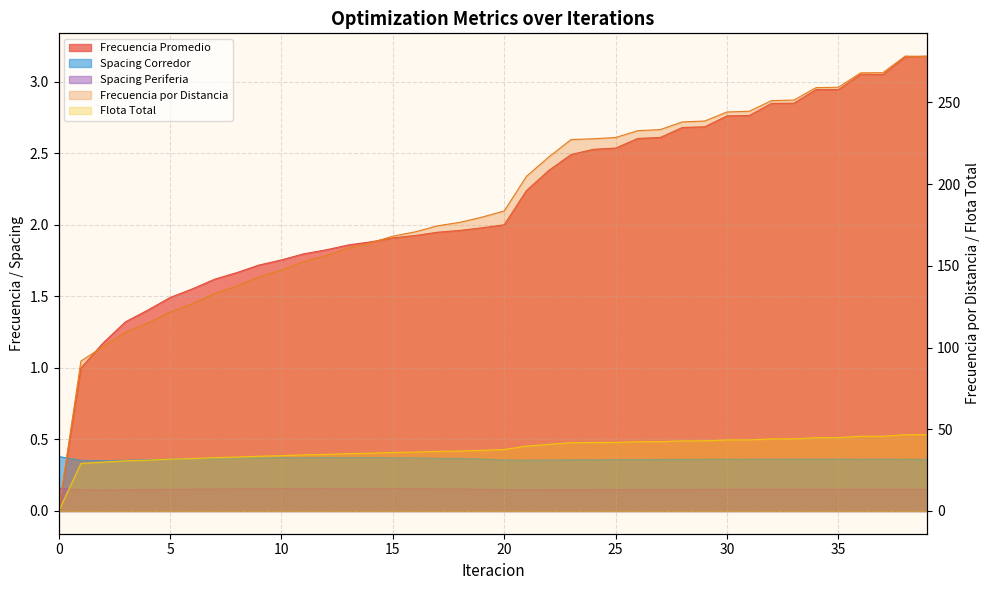

What is the value of the Frecuencia por Distancia point at the 39th from the left?

278.4